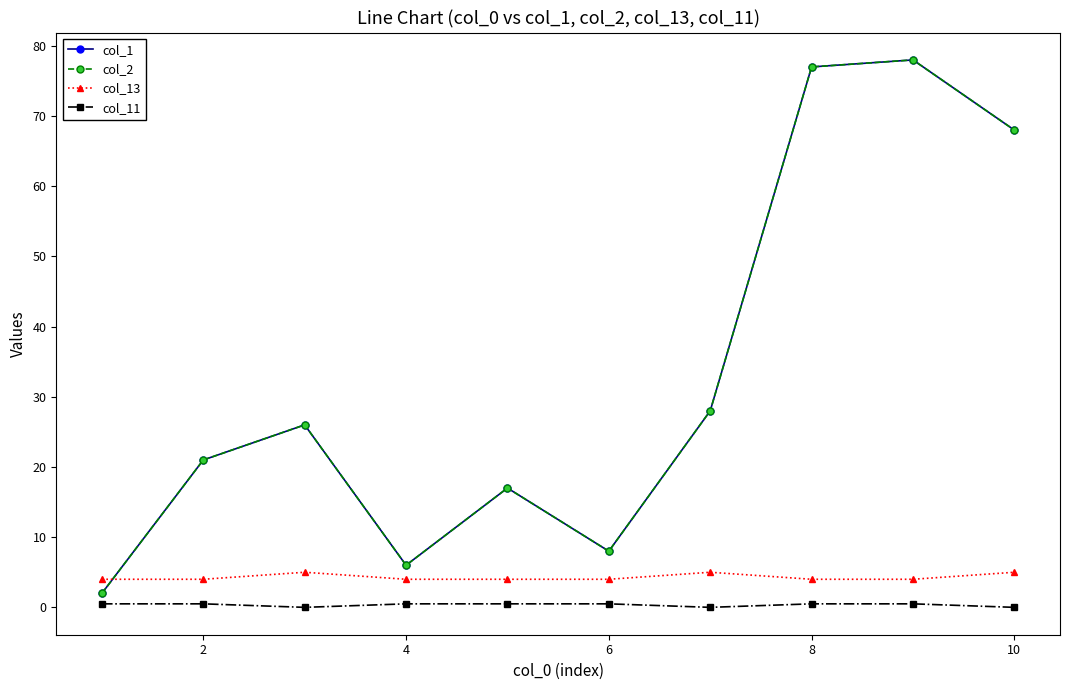

Is this an area chart (filled region under the line)?

No